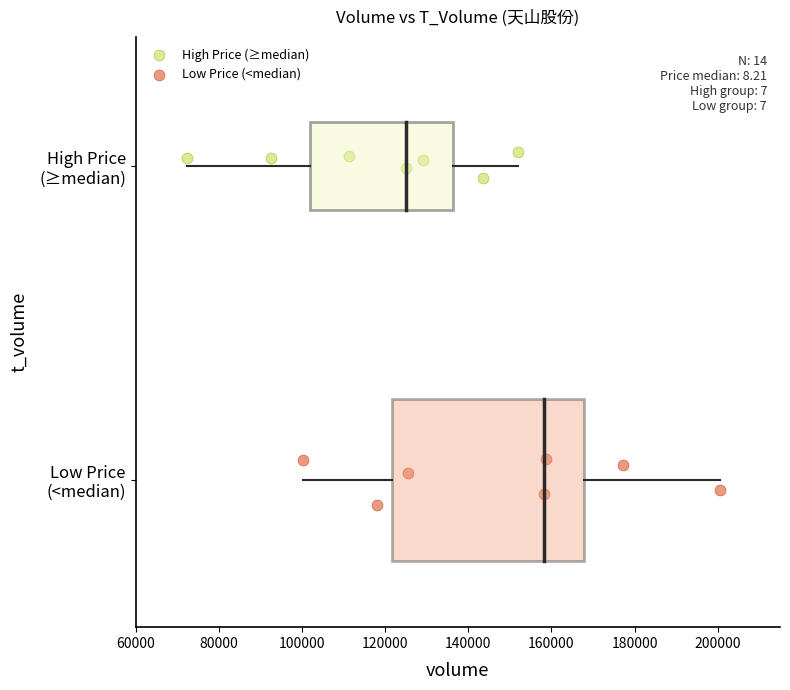

What are all the series names shown in the legend?

High Price (≥median), Low Price (<median)